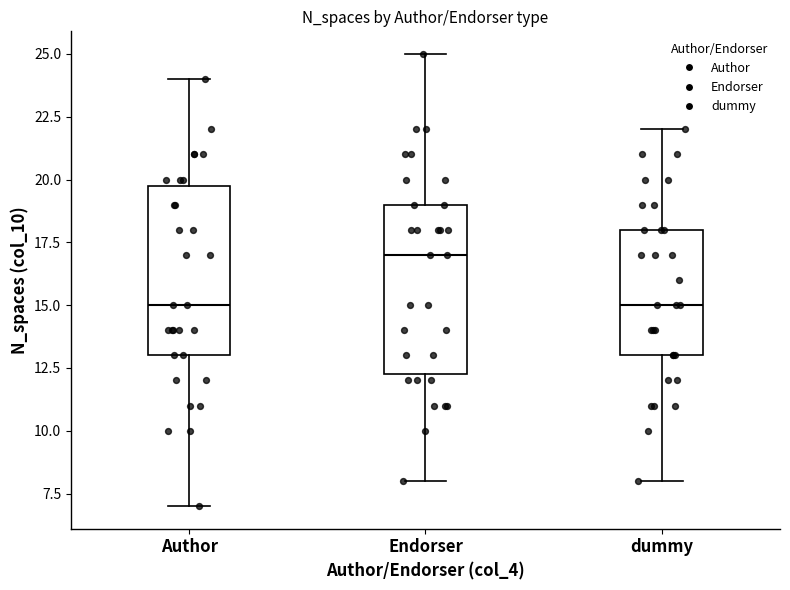

Reading left to right, read every box against the y-axis: the position of its median line, the range the box covers, and the ends of its whiskers. The values are not printed on the chart, so give them approximately, as read against the axis.

Author: median 15.0, box 13.0 to 20.0, whiskers 7.0 to 24.0
Endorser: median 17.0, box 12.5 to 19.0, whiskers 8.0 to 25.0
dummy: median 15.0, box 13.0 to 18.0, whiskers 8.0 to 22.0